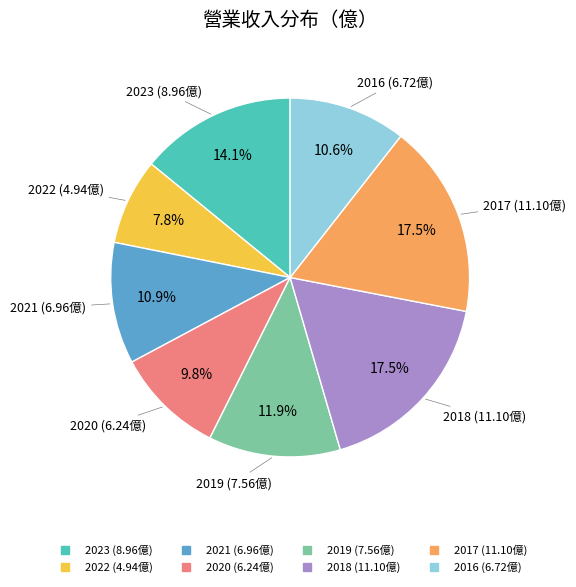

To the nearest percent, what is the difference between the largest and smallest slice percentages?

10%